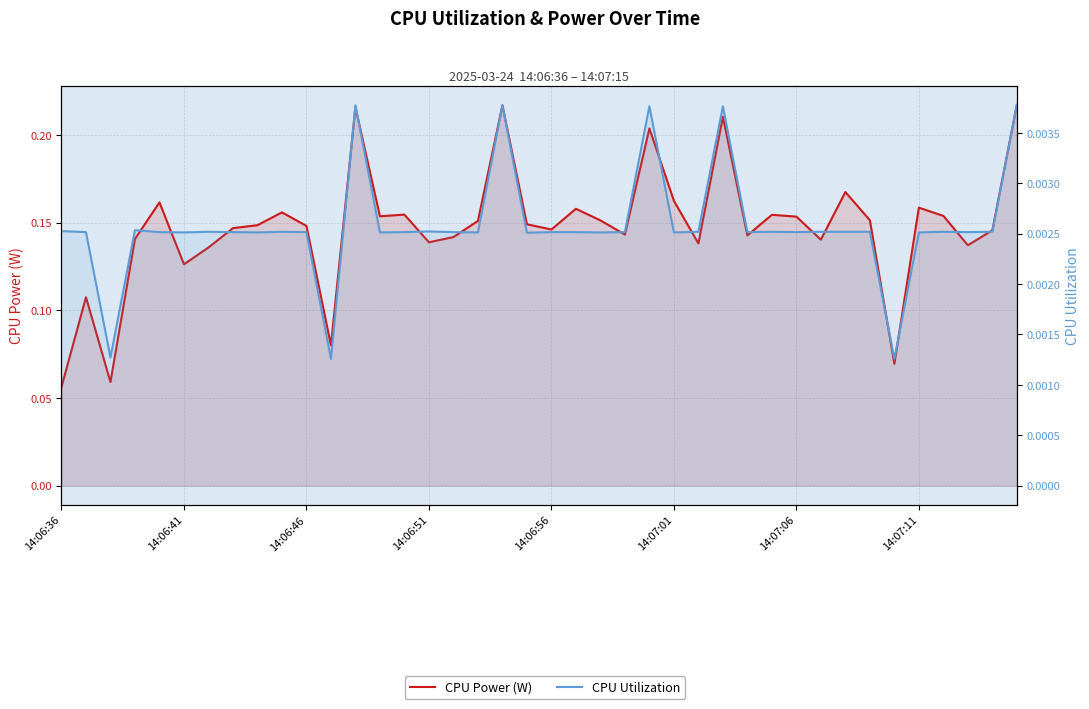

What are all the series names shown in the legend?

CPU Power (W), CPU Utilization